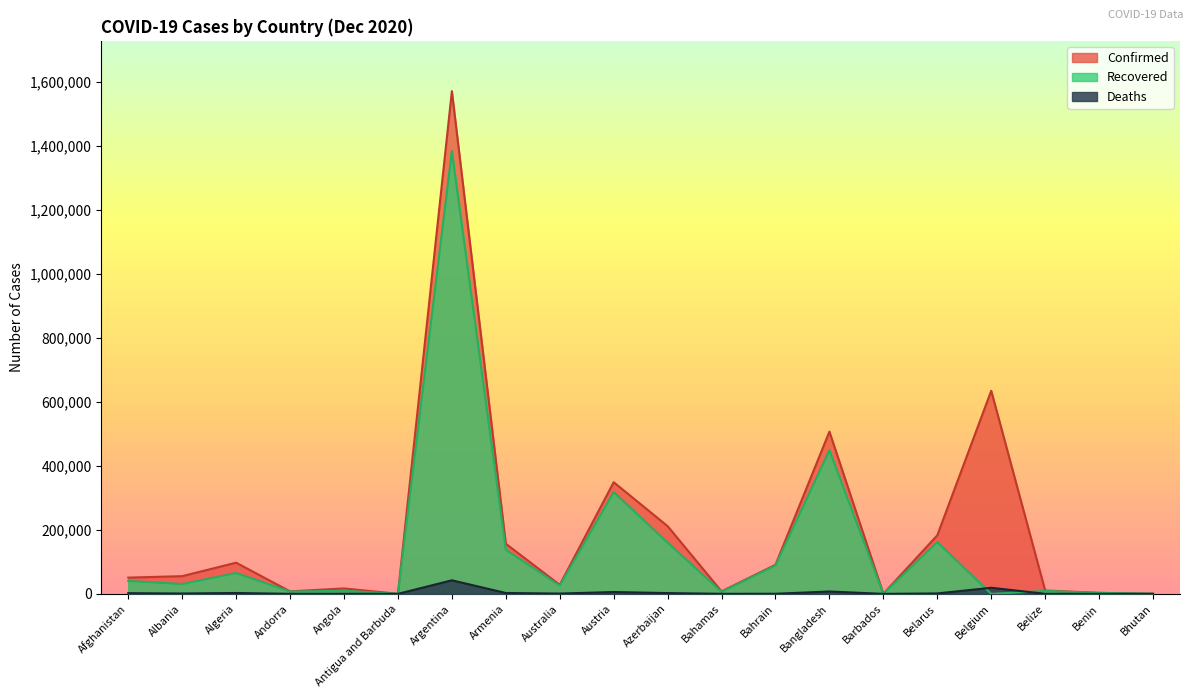

Which category has the lowest value in the Confirmed series?

Antigua and Barbuda